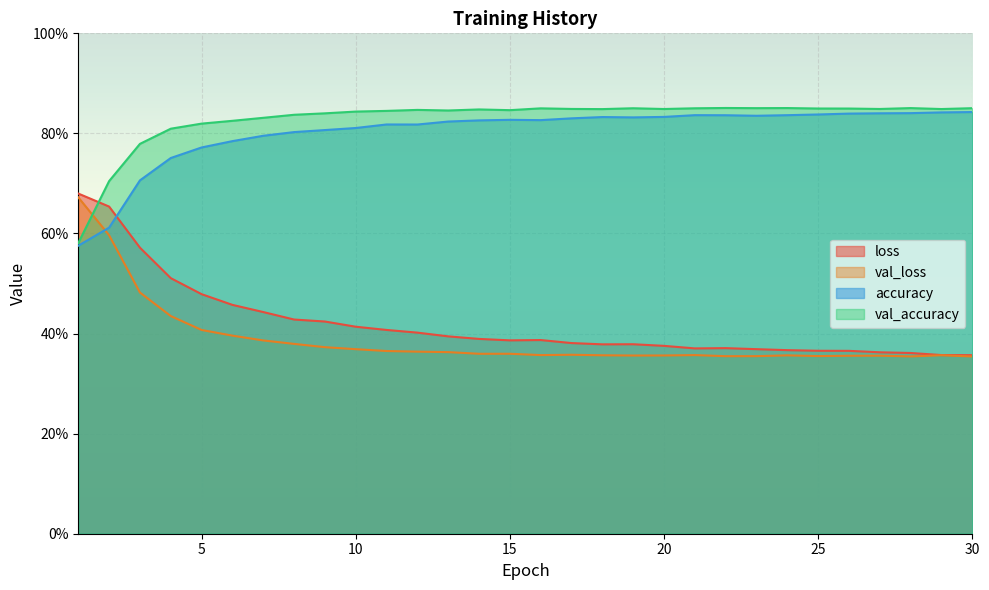

Does the chart display data point markers on the line(s)?

No